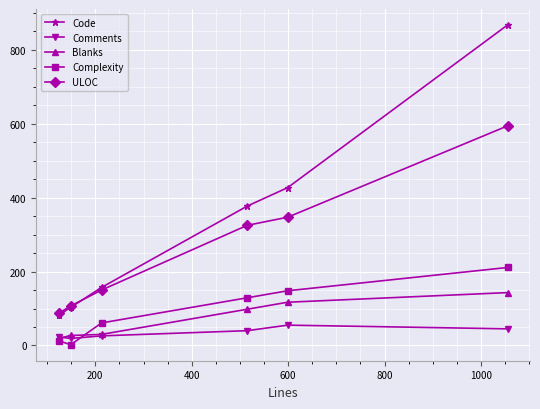

True or false: Code and Comments cross at least once.

False